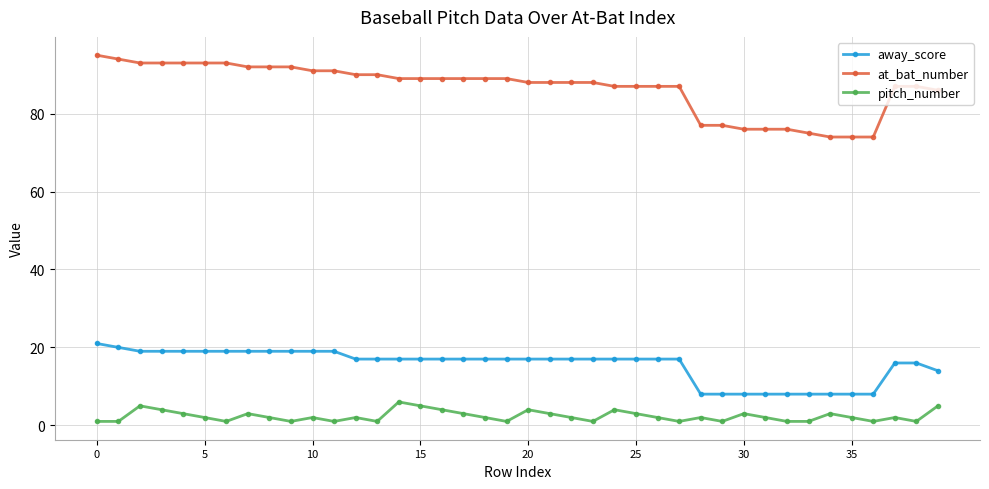

True or false: pitch_number has more than 2 interior local peaks.

True